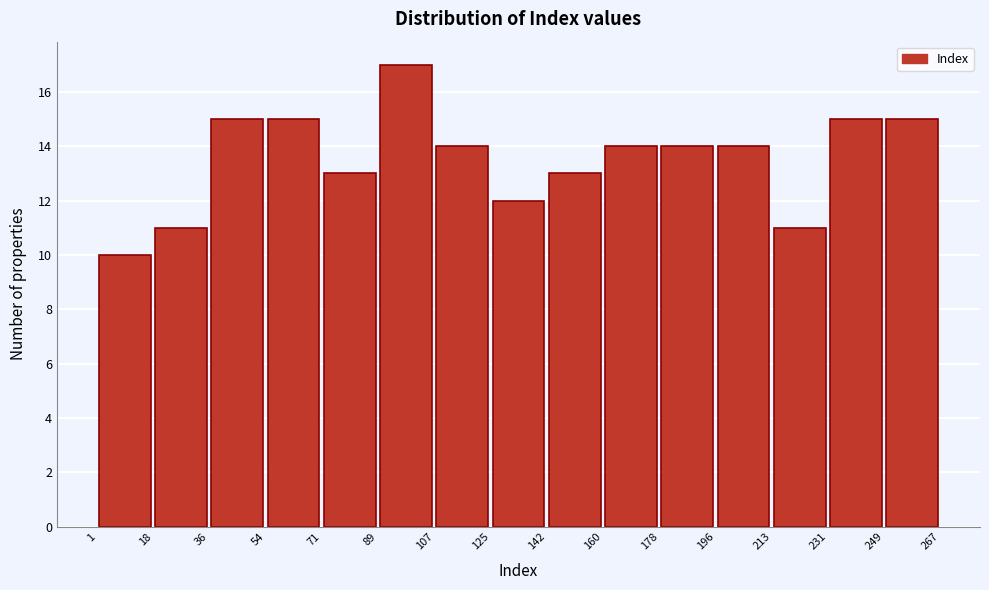

What is the height of the bar covering 107 to 125 on the x-axis? The values are not printed on the chart, so give them approximately, as read against the axis.

14